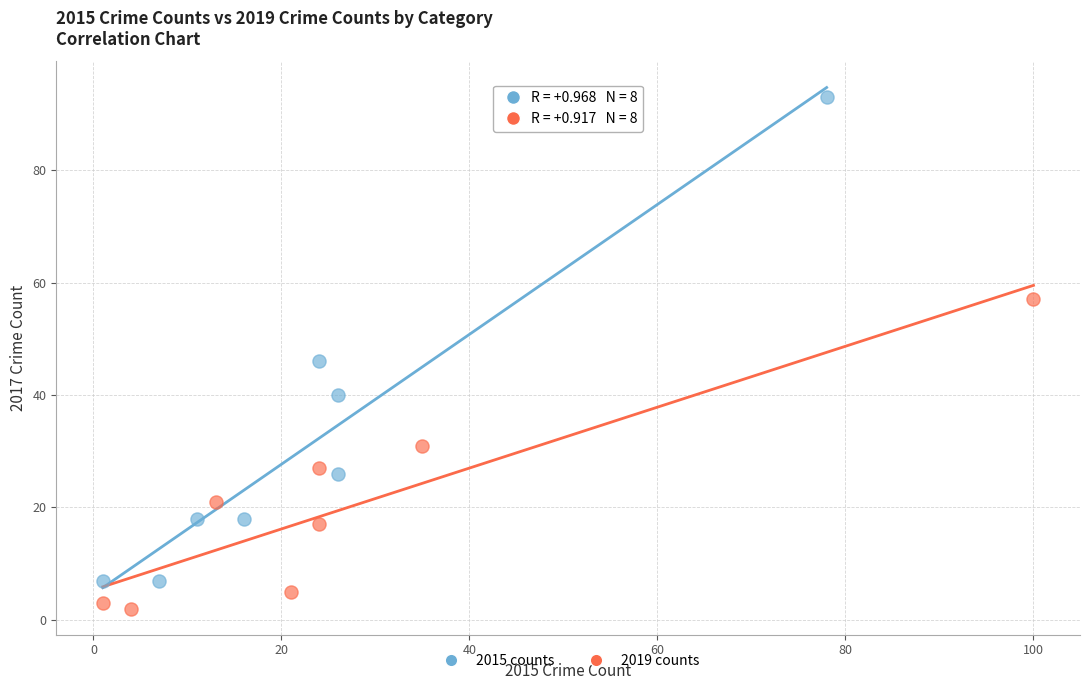

Which series contains the lowest Y value?

2019 counts